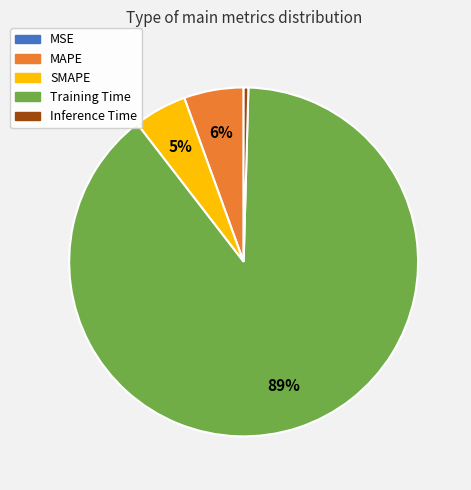

Between Inference Time and SMAPE, which is larger?

SMAPE